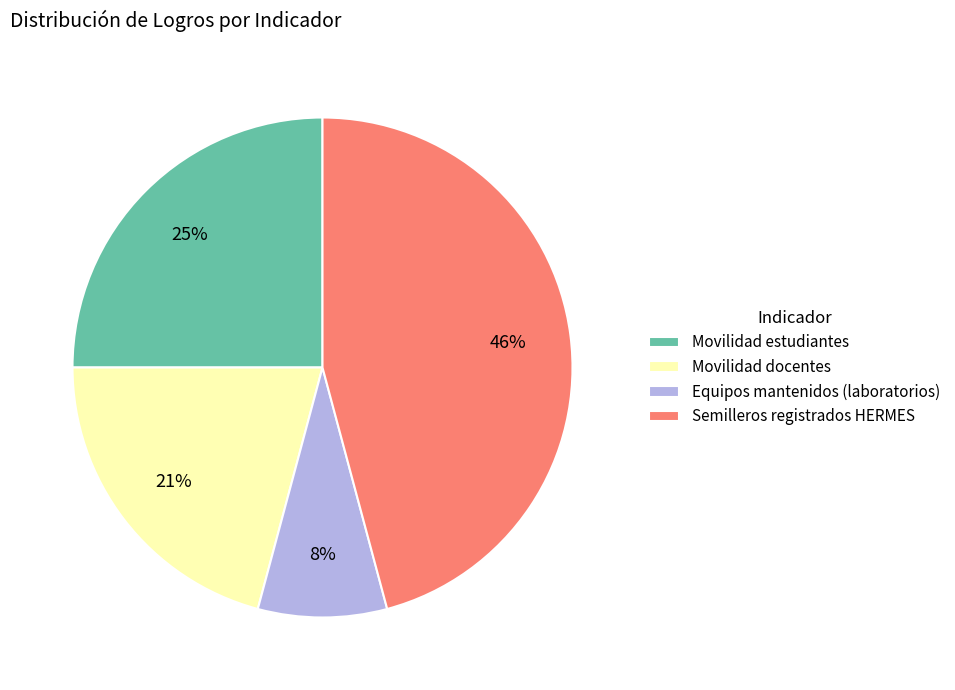

Between Semilleros registrados HERMES and Movilidad docentes, which is larger?

Semilleros registrados HERMES